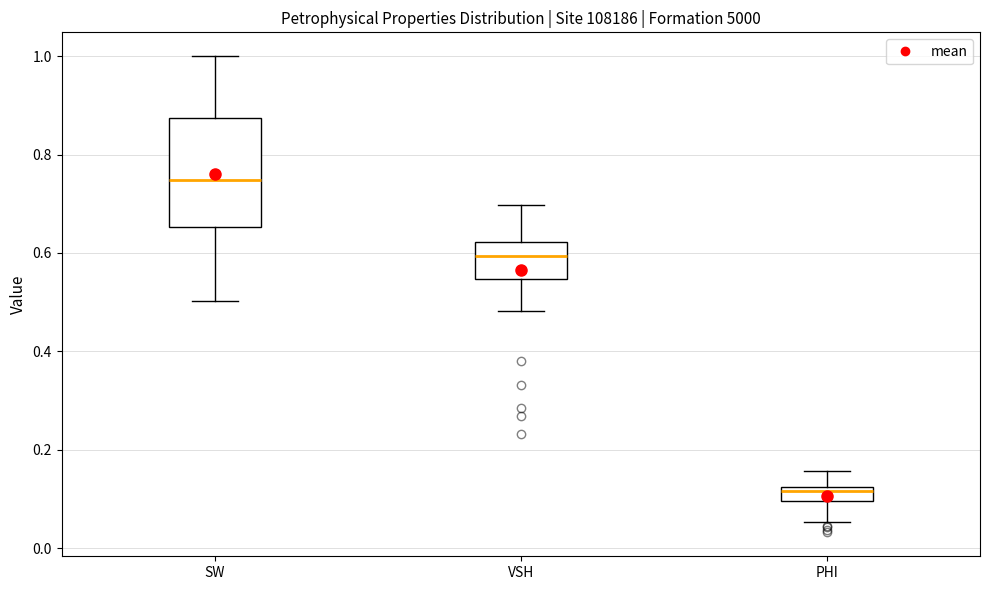

Where does the lower whisker of the box for PHI end on the y-axis? The values are not printed on the chart, so give them approximately, as read against the axis.

0.06